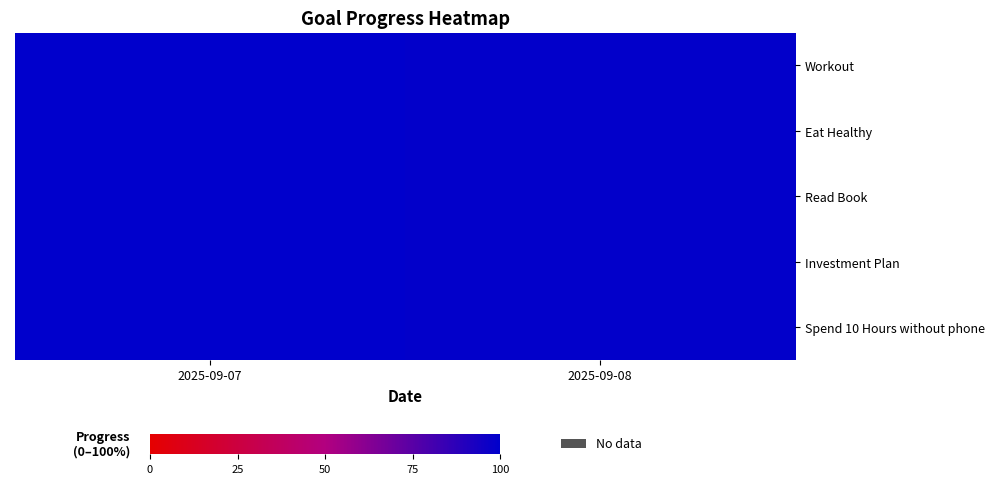

Which has a higher value, 2025-09-08 or 2025-09-07?

2025-09-07